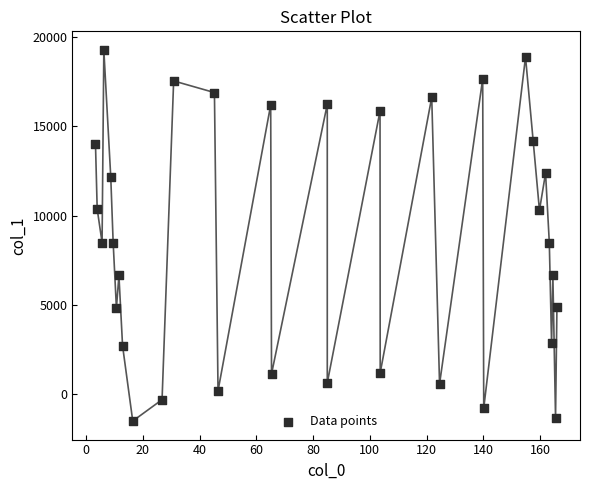

What is the range of X values (max minus min)?

162.6